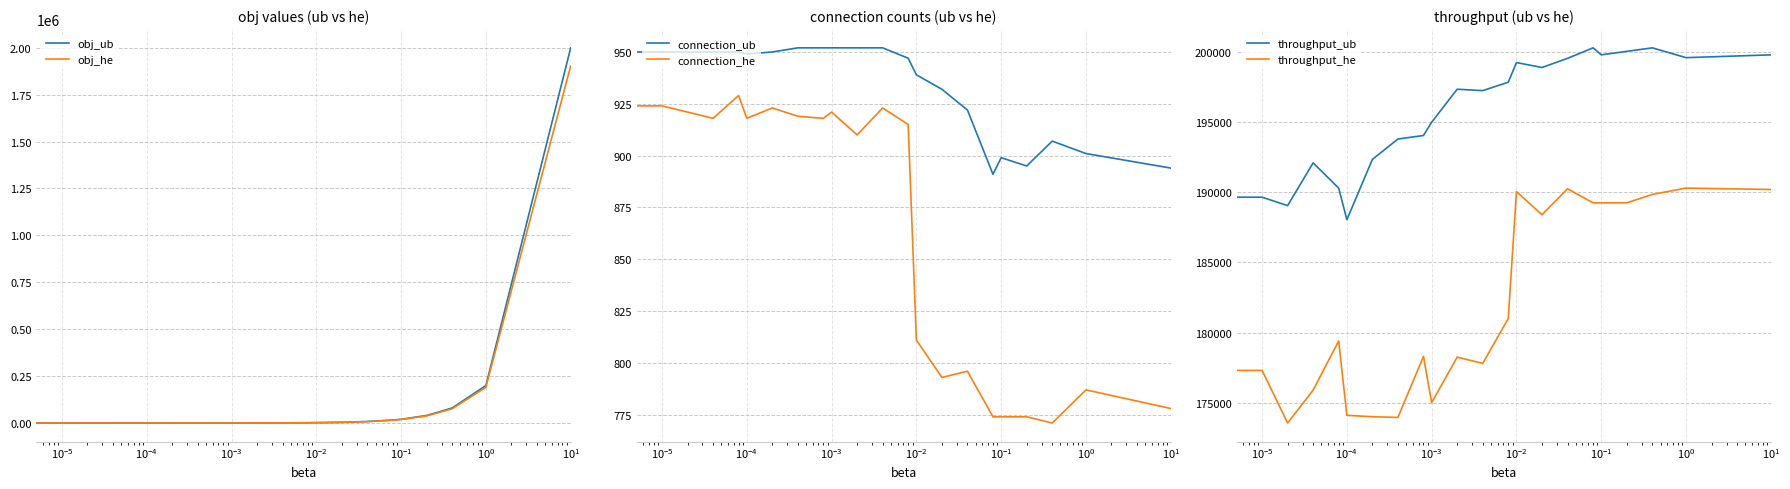

What is the spread (max minus min) of values at $\mathdefault{10^{-2}}$?

187132.0